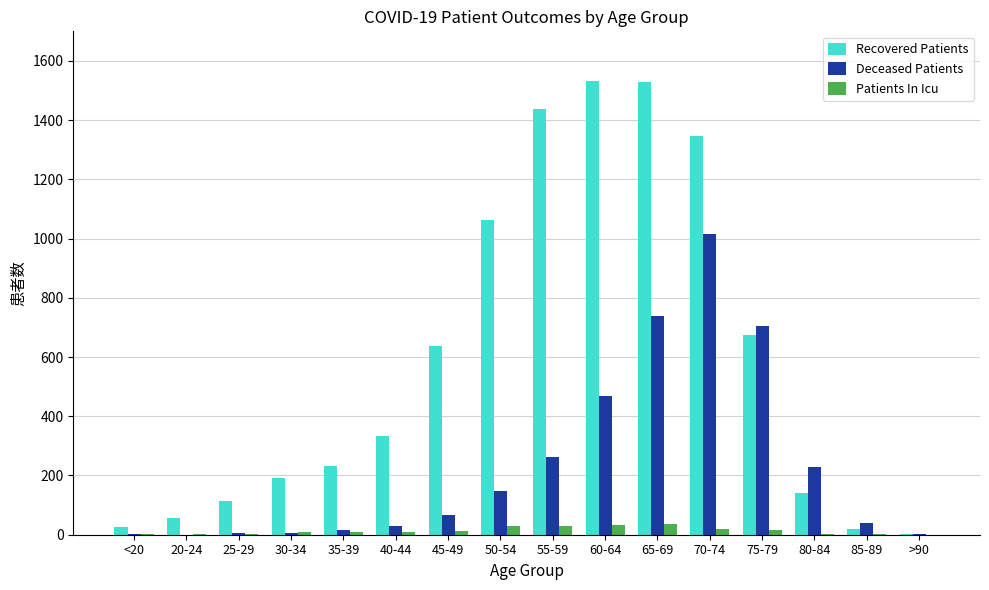

Are the bars horizontal?

No